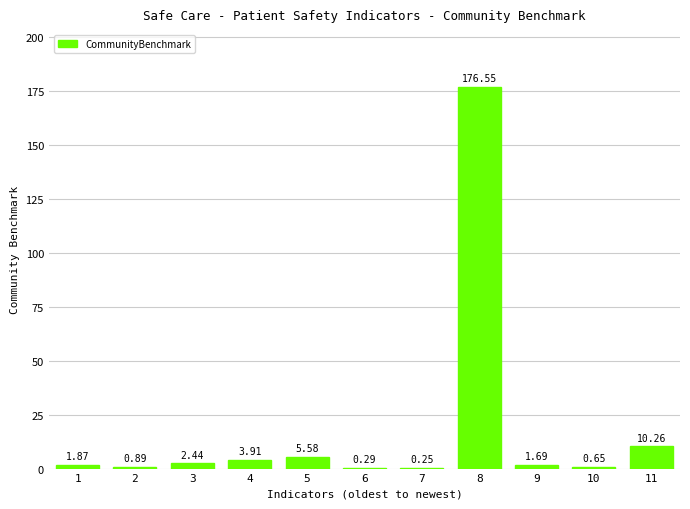

Which has a higher value, 6 or 10?

10